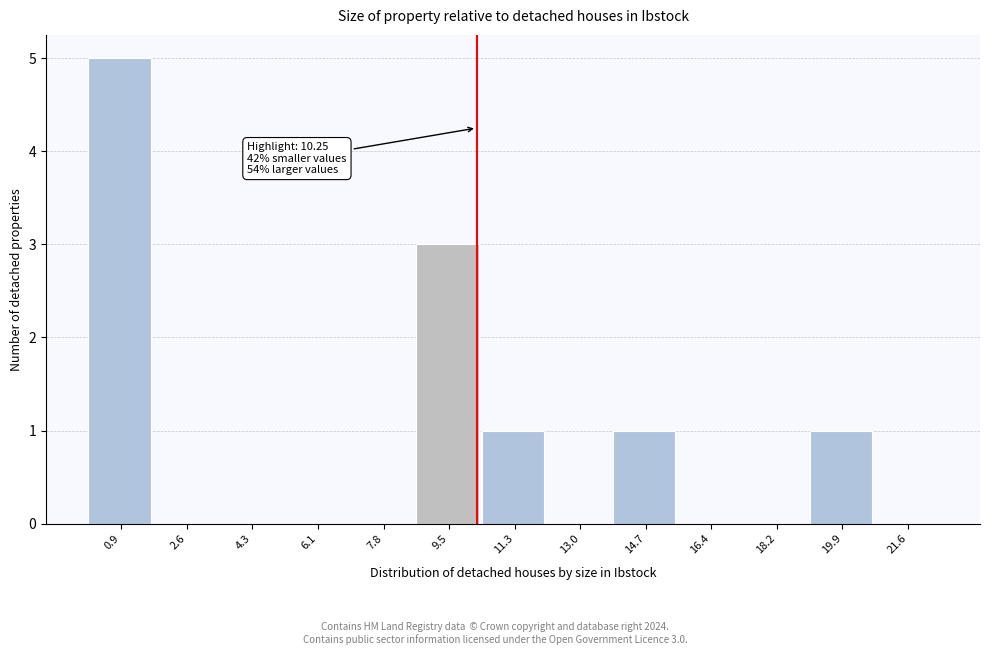

Which range on the x-axis has the tallest bar?

0.0 to 1.8